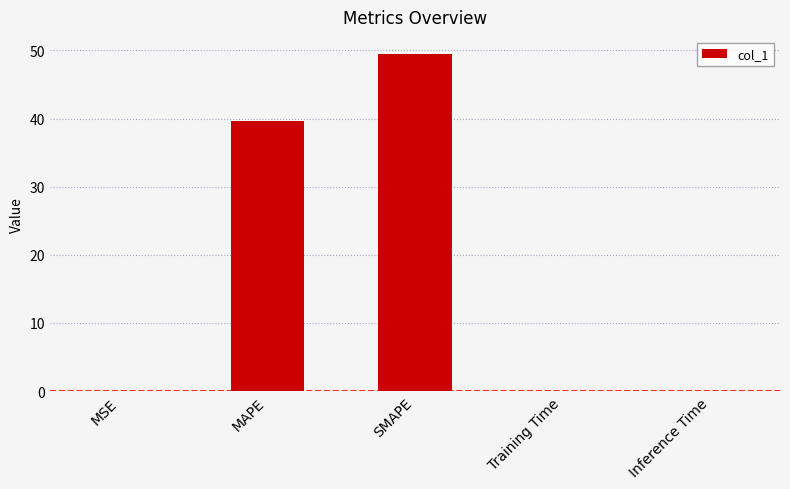

Which label corresponds to the largest value in the chart?

SMAPE